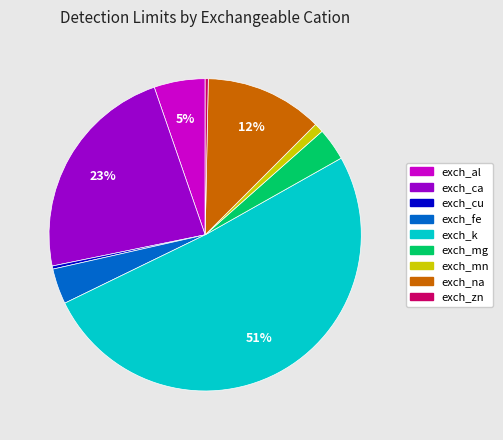

Which category has the biggest portion of the pie?

exch_k